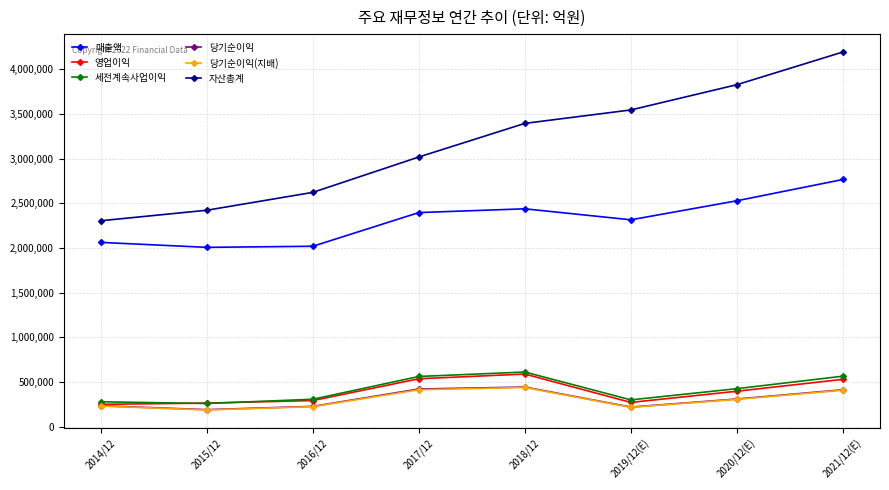

The 매출액 series shows 2018667 at 2016/12. True or false?

True